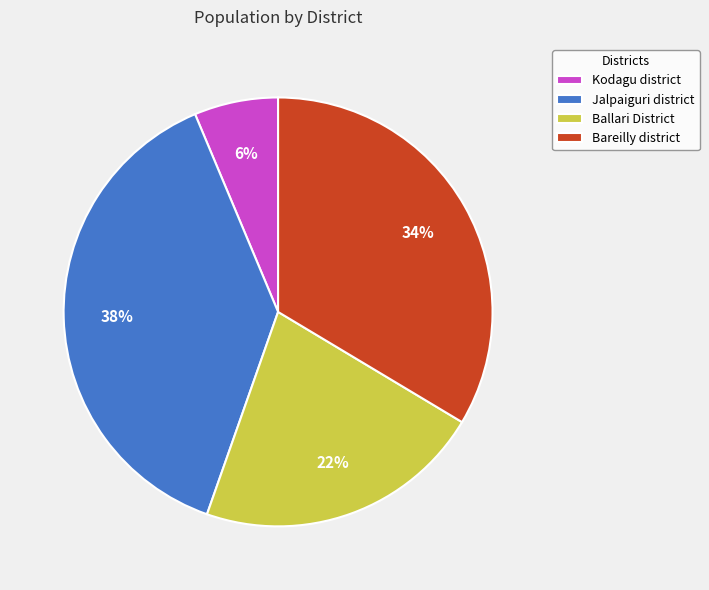

Is there a majority slice in this chart?

No